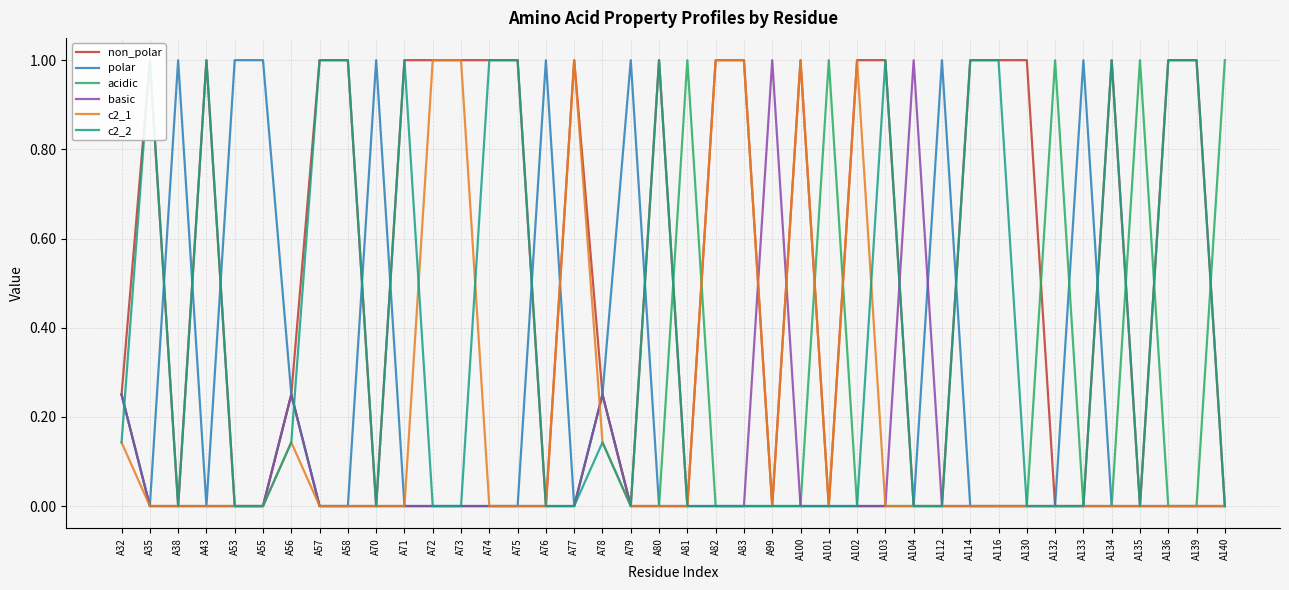

What is the greatest value displayed?

1.0